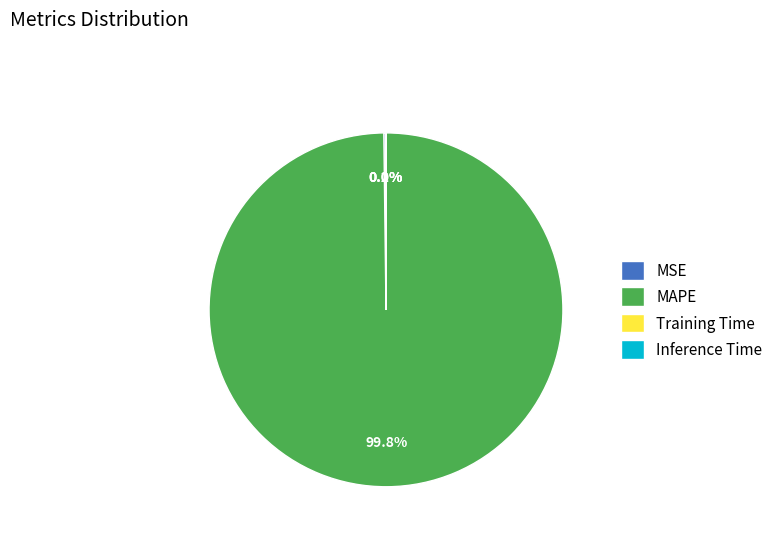

Which slice is the largest?

MAPE